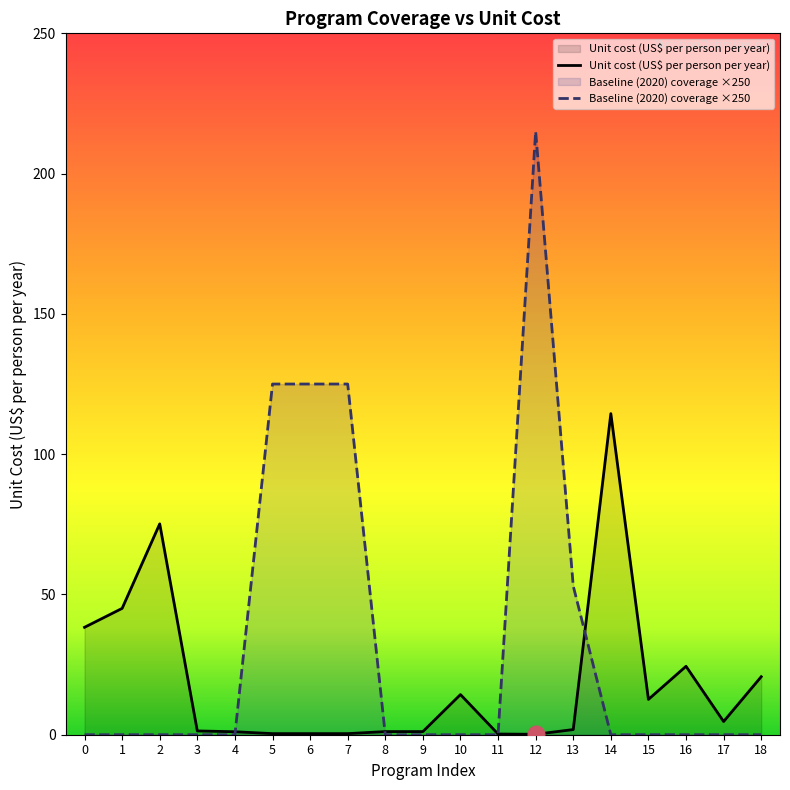

What is the approximate value of unit_cost at 6?

0.4